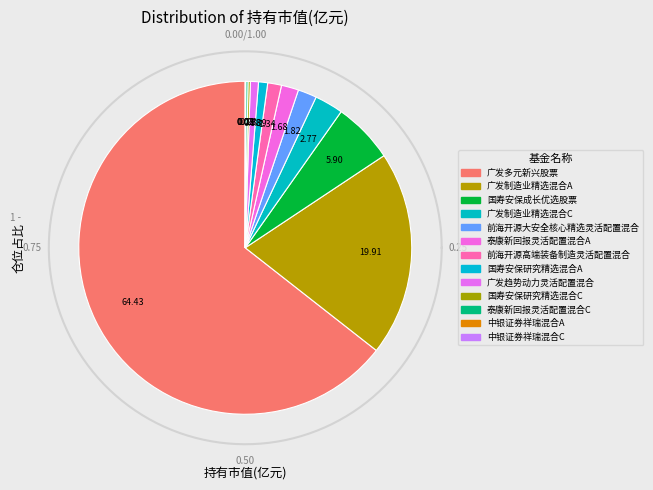

True or false: 国寿安保成长优选股票 accounts for 6% of the total.

True